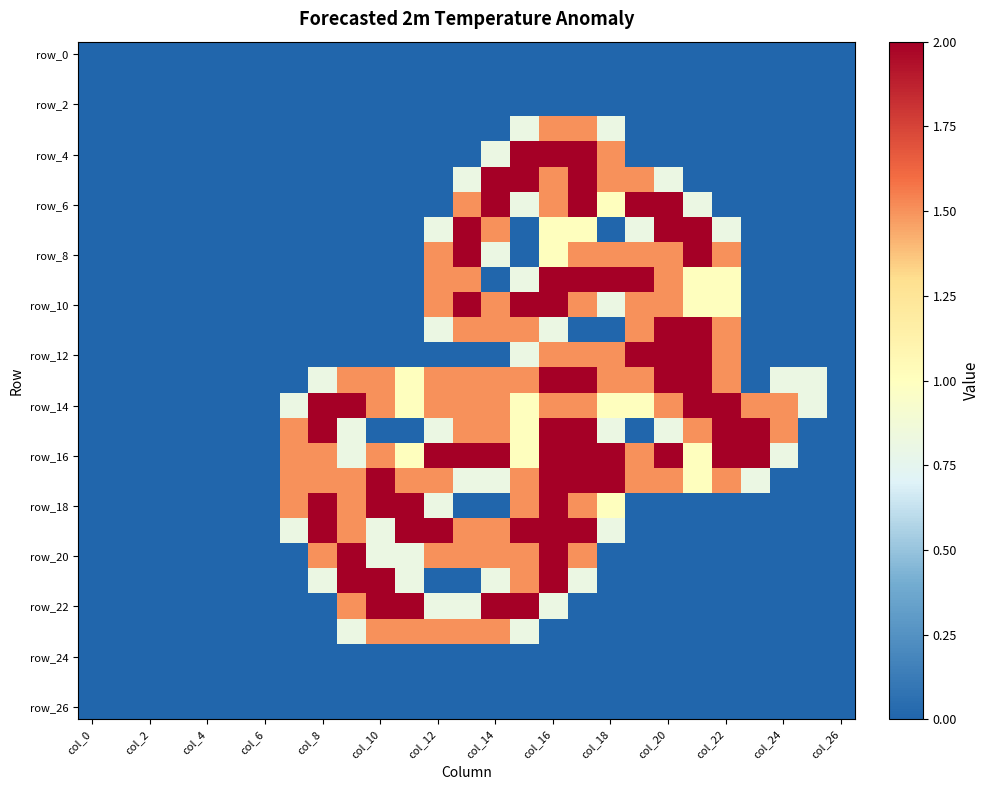

Which series has the widest spread of values?

row_4